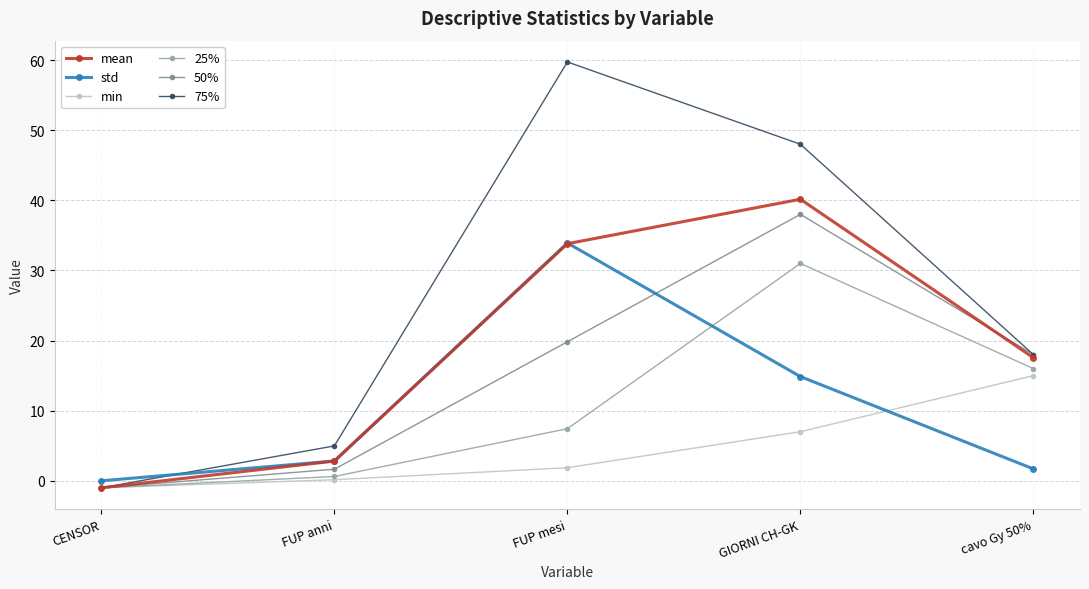

Which series ends up on top after the final intersection of 25% and std?

25%